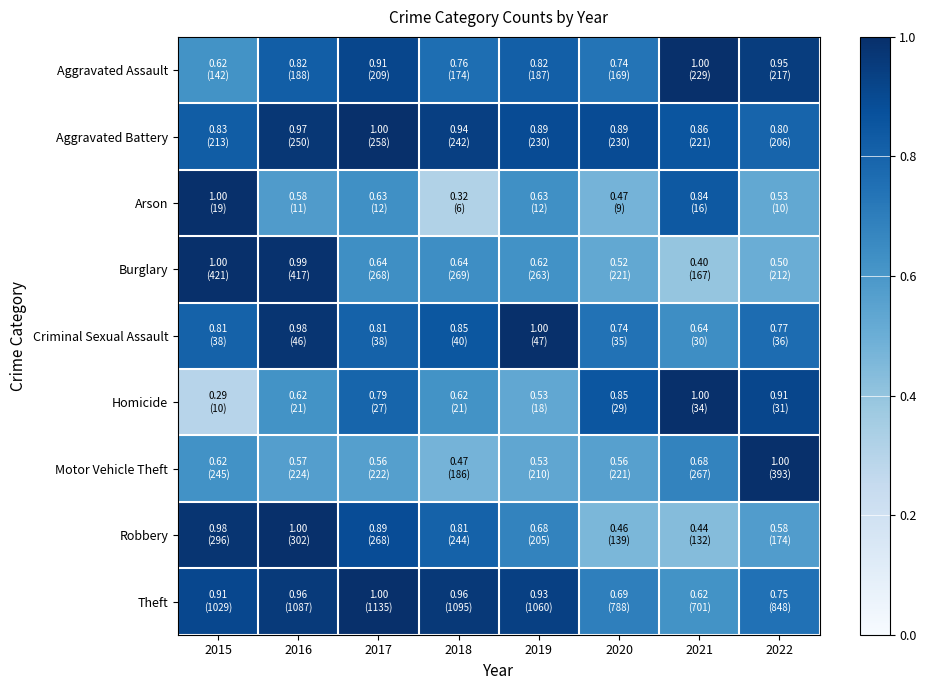

At which category does the chart reach its minimum across all series?

2015